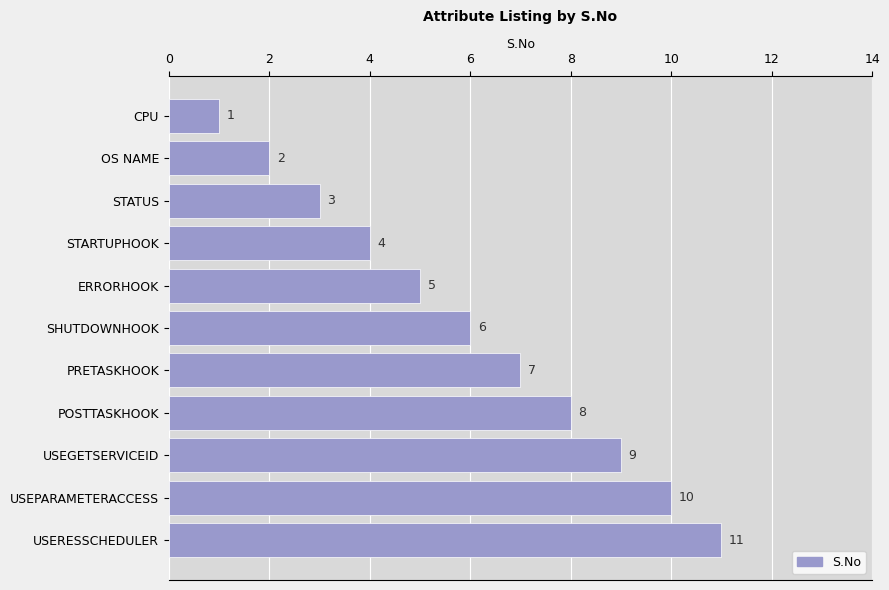

What is the difference between the values at USERESSCHEDULER and CPU?

10